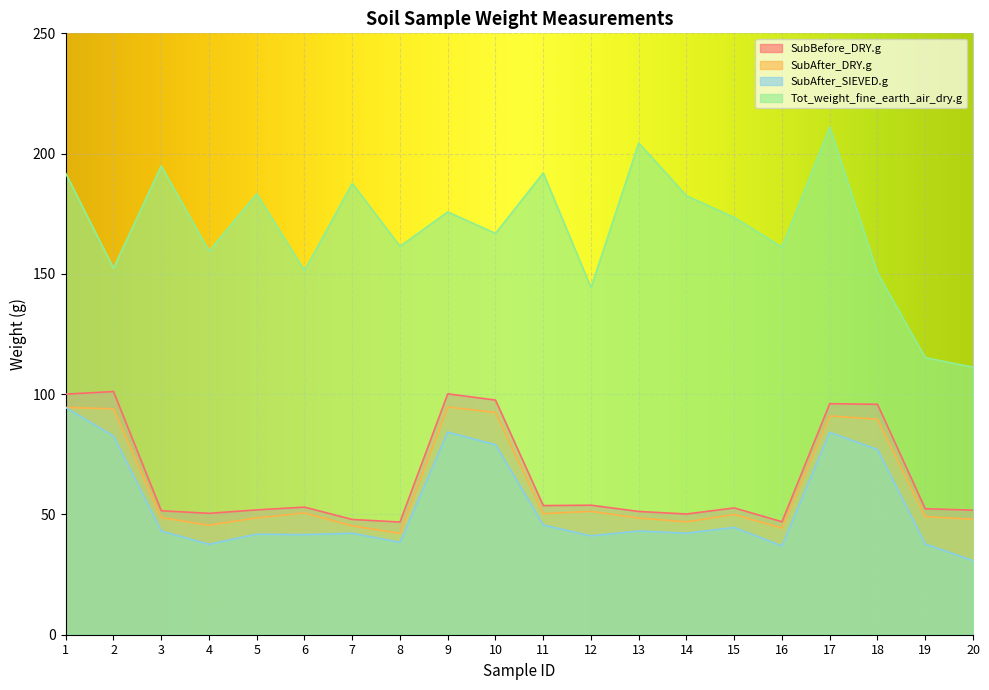

True or false: SubBefore_DRY.g and SubAfter_SIEVED.g cross at least once.

False